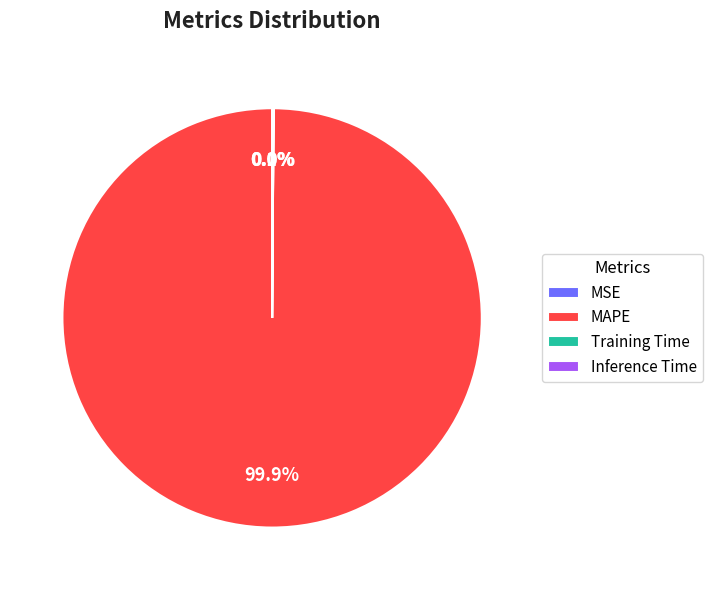

Is there a majority slice in this chart?

Yes